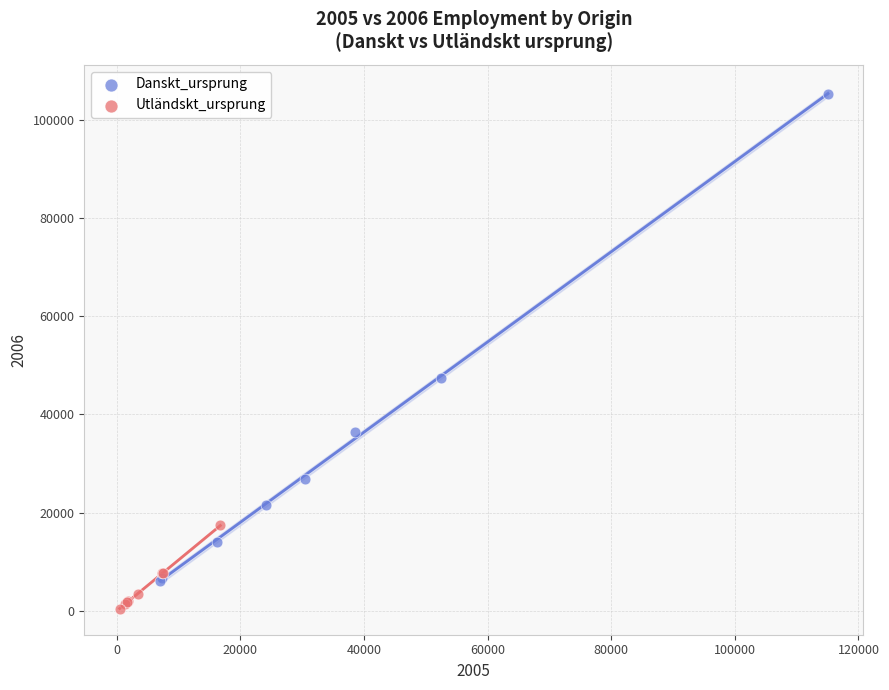

Which series reaches the minimum Y coordinate?

Utländskt_ursprung